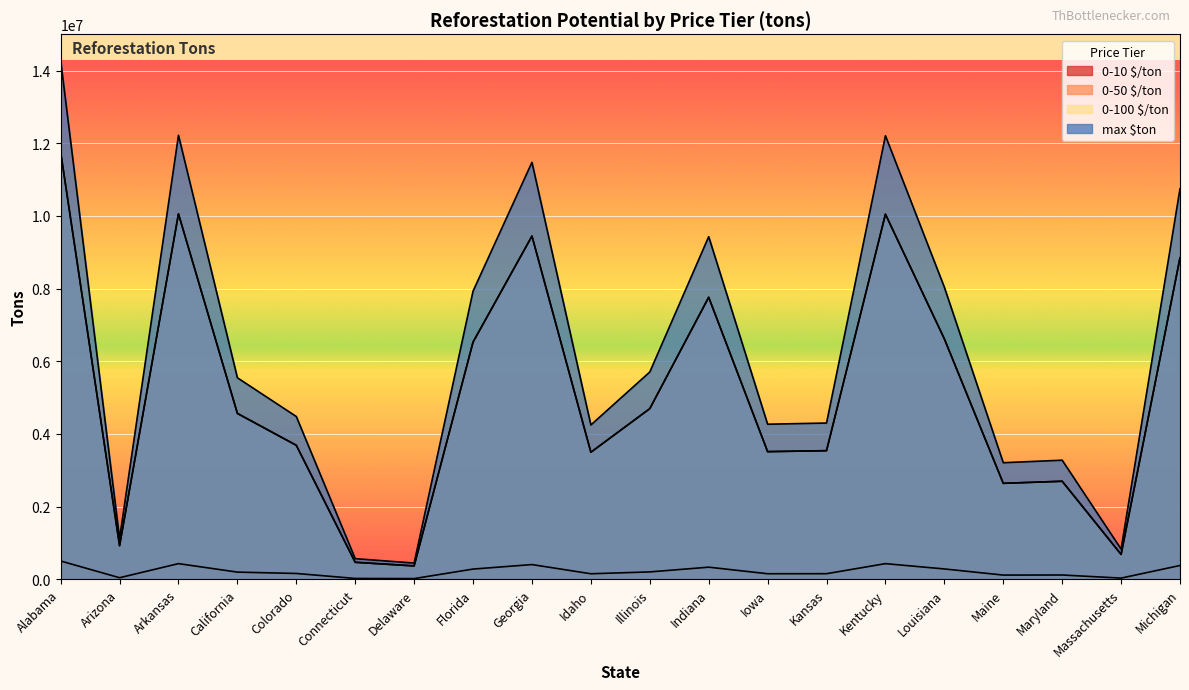

Is the value of 0-50 $/ton at Illinois greater than the value of max $ton at Arkansas?

No